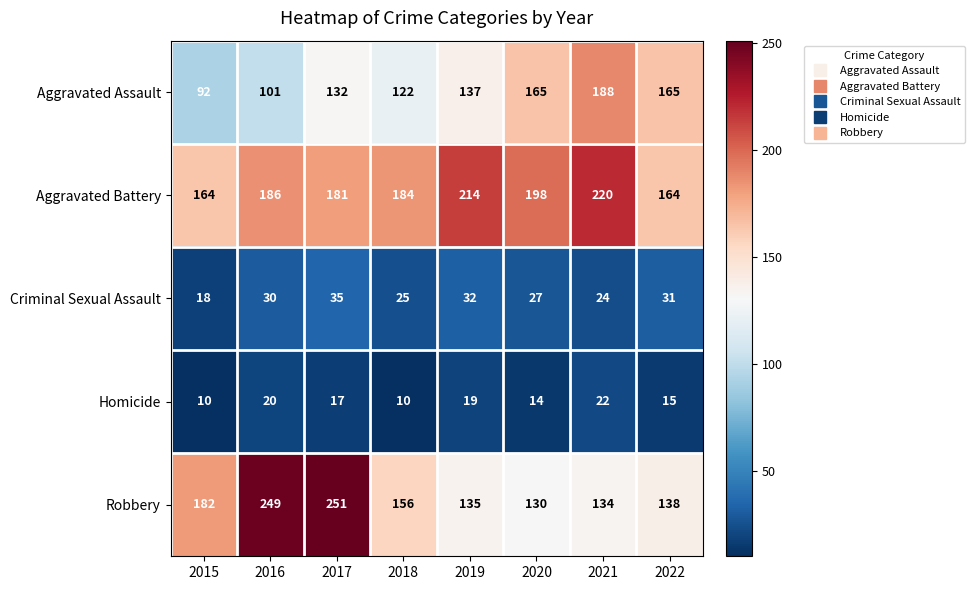

What is the spread (max minus min) of values at 2021?

198